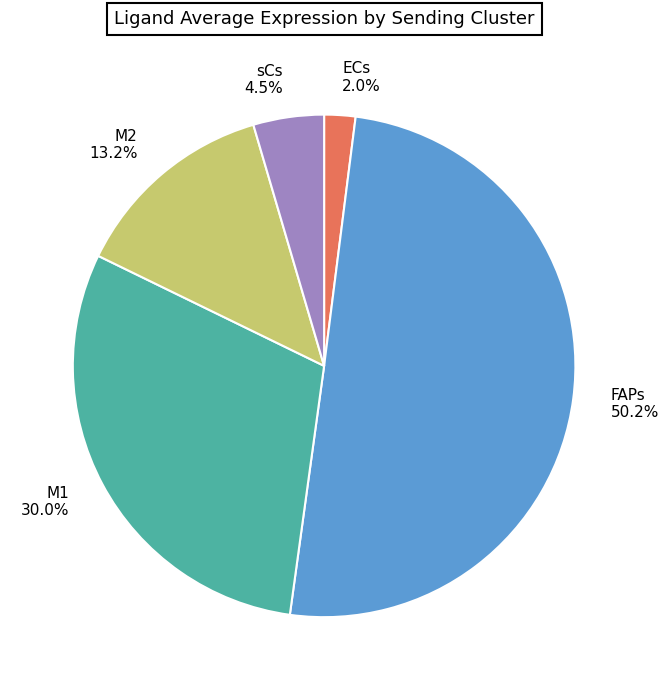

True or false: M2 accounts for 3% of the total.

False